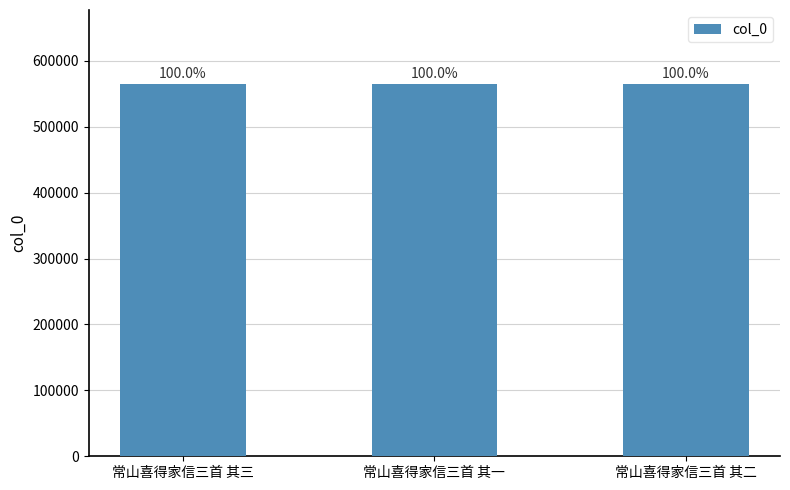

How many bars are there in total?

3